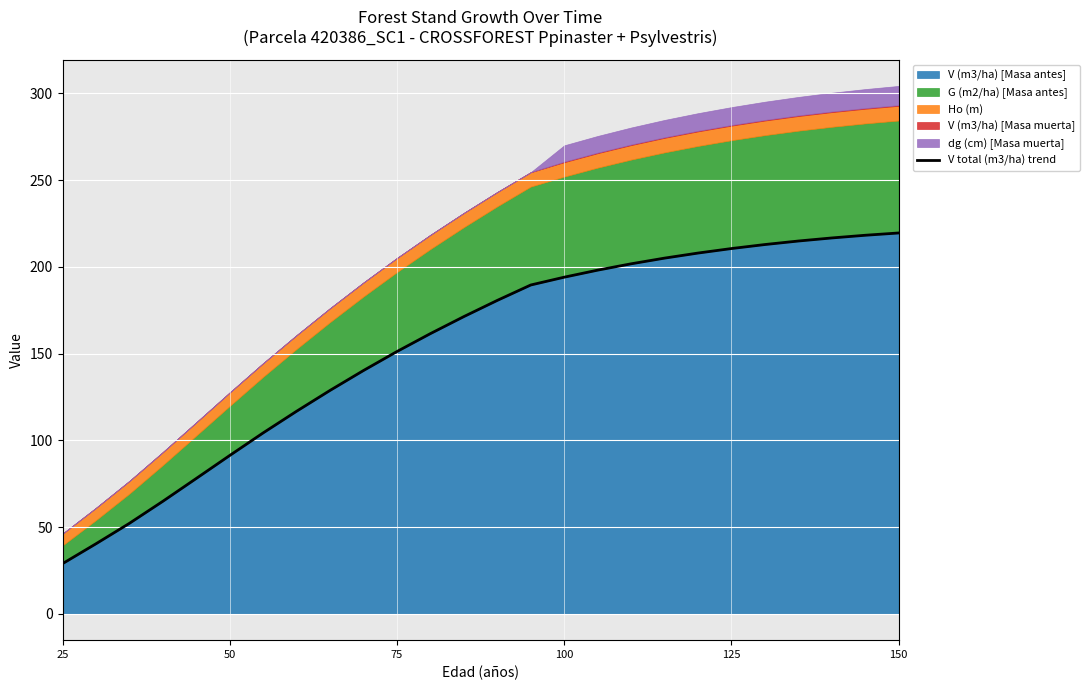

At which label does V (m3/ha) [Masa antes] reach its minimum?

25